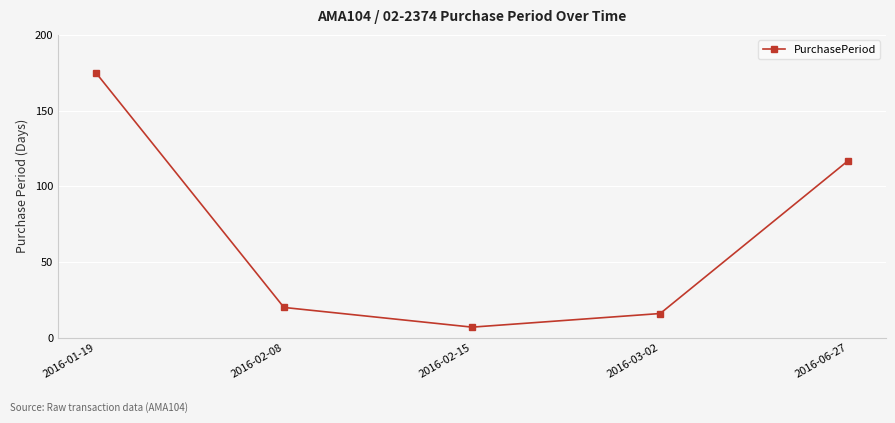

List the labels in order of value, largest first.

2016-01-19, 2016-06-27, 2016-02-08, 2016-03-02, 2016-02-15